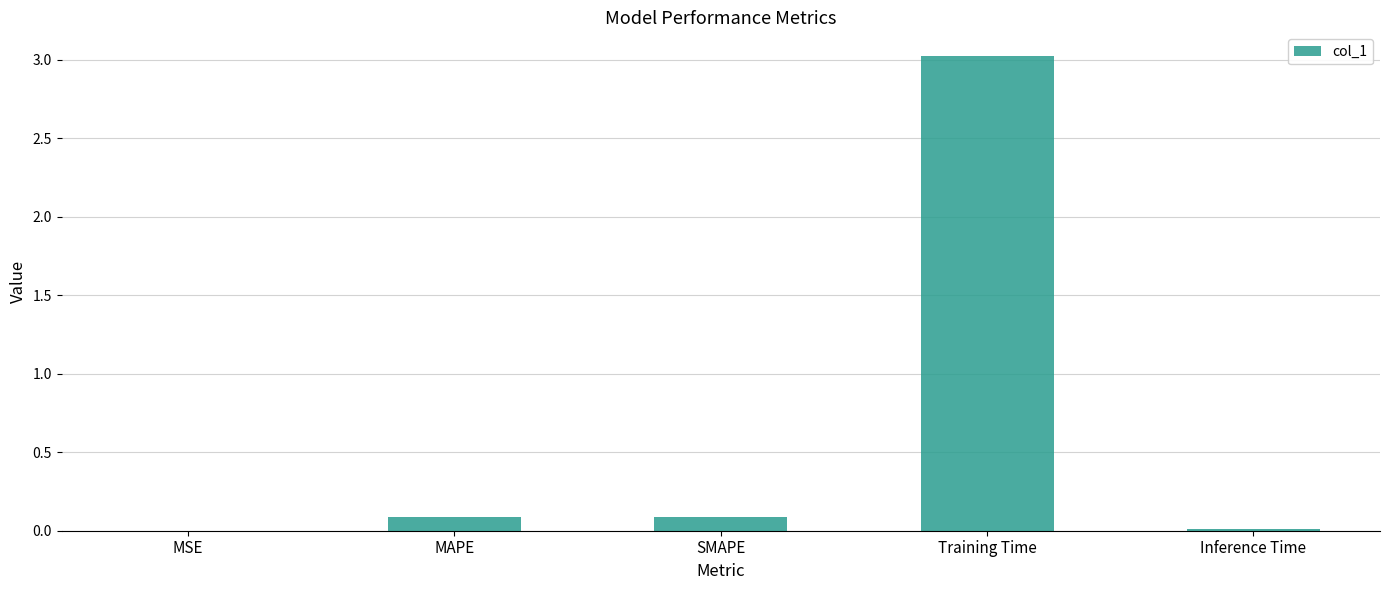

What is the sum of all values?

3.2